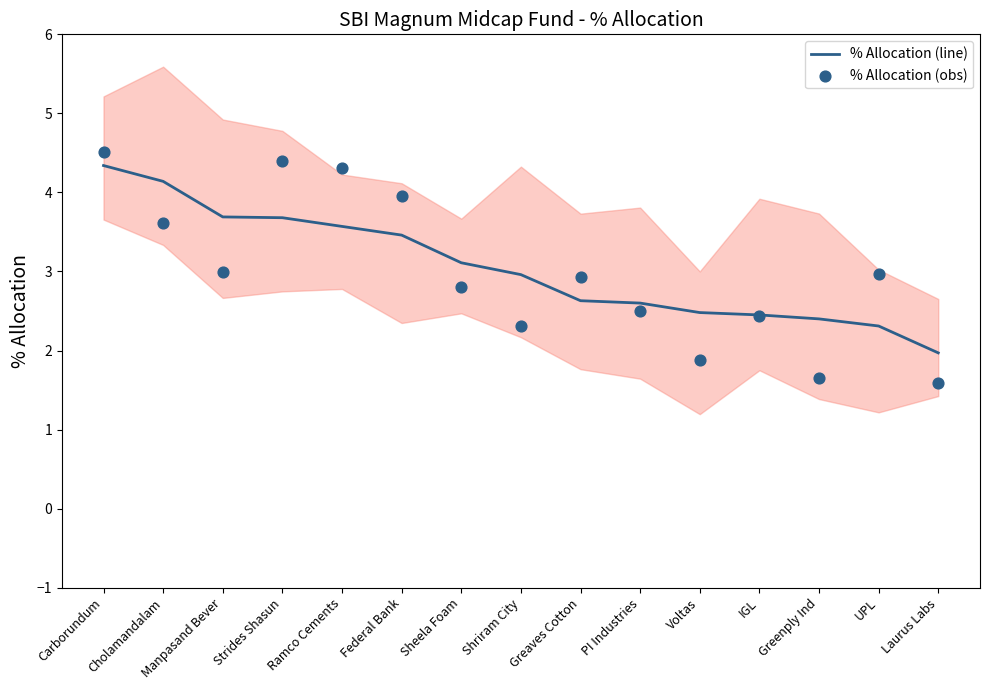

What are all the series names shown in the legend?

% Allocation (line), % Allocation (obs)